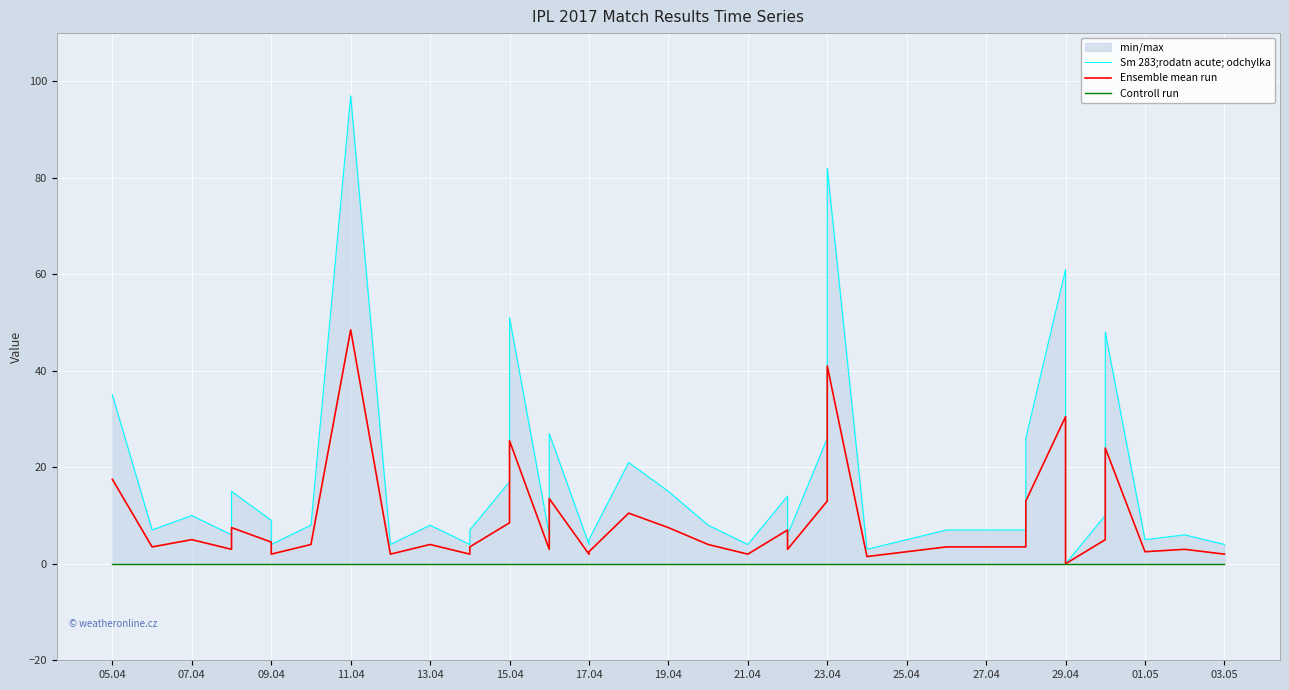

True or false: Ensemble mean run and Sm 283;rodatn acute; odchylka intersect in this chart.

False